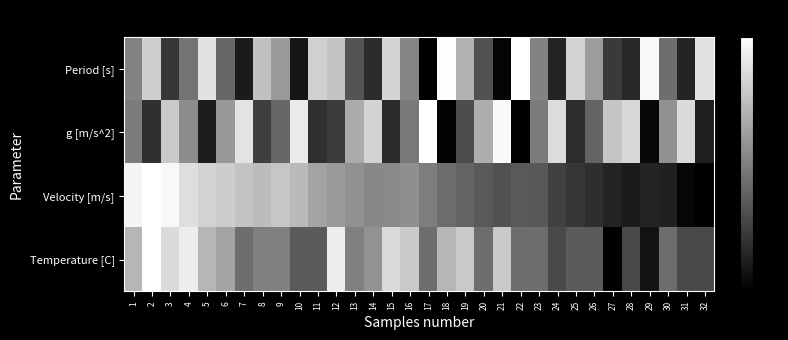

Reading left to right, transcribe all the data shown in this chart.

Period [s]: 1=0.5	2=0.8	3=0.2	4=0.5	5=0.9	6=0.4	7=0.1	8=0.8	9=0.6	10=0.1	11=0.8	12=0.8	13=0.3	14=0.2	15=0.8	16=0.5	17=0.0	18=1.0	19=0.7	20=0.3	21=0.0	22=1.0	23=0.5	24=0.1	25=0.8	26=0.6	27=0.2	28=0.2	29=1.0	30=0.4	31=0.1	32=0.9
g [m/s^2]: 1=0.5	2=0.2	3=0.8	4=0.5	5=0.1	6=0.6	7=0.9	8=0.2	9=0.4	10=0.9	11=0.2	12=0.2	13=0.7	14=0.8	15=0.2	16=0.5	17=1.0	18=0.0	19=0.3	20=0.7	21=1.0	22=0.0	23=0.5	24=0.9	25=0.2	26=0.4	27=0.8	28=0.8	29=0.0	30=0.6	31=0.9	32=0.1
Velocity [m/s]: 1=1.0	2=1.0	3=1.0	4=0.9	5=0.8	6=0.8	7=0.8	8=0.7	9=0.8	10=0.7	11=0.6	12=0.6	13=0.6	14=0.5	15=0.5	16=0.6	17=0.5	18=0.4	19=0.4	20=0.4	21=0.3	22=0.4	23=0.3	24=0.3	25=0.2	26=0.2	27=0.1	28=0.1	29=0.1	30=0.1	31=0.0	32=0.0
Temperature [C]: 1=0.7	2=1.0	3=0.9	4=0.9	5=0.7	6=0.6	7=0.4	8=0.5	9=0.5	10=0.4	11=0.4	12=0.9	13=0.5	14=0.6	15=0.9	16=0.8	17=0.4	18=0.7	19=0.8	20=0.4	21=0.8	22=0.4	23=0.4	24=0.3	25=0.4	26=0.4	27=0.0	28=0.3	29=0.1	30=0.4	31=0.3	32=0.3